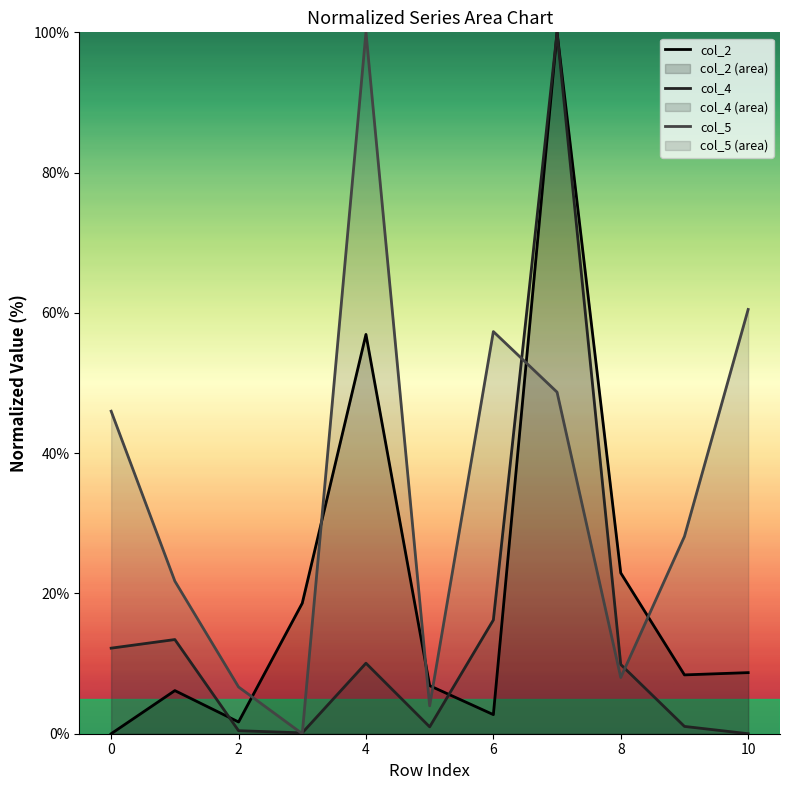

How many lines are shown in the chart?

3